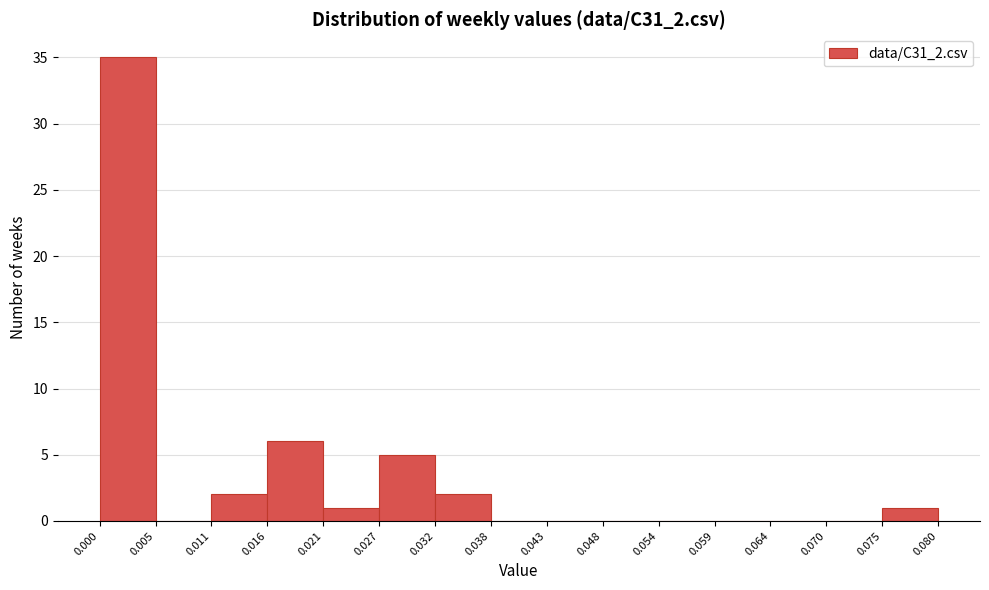

Which range on the x-axis has the tallest bar?

0.000 to 0.005